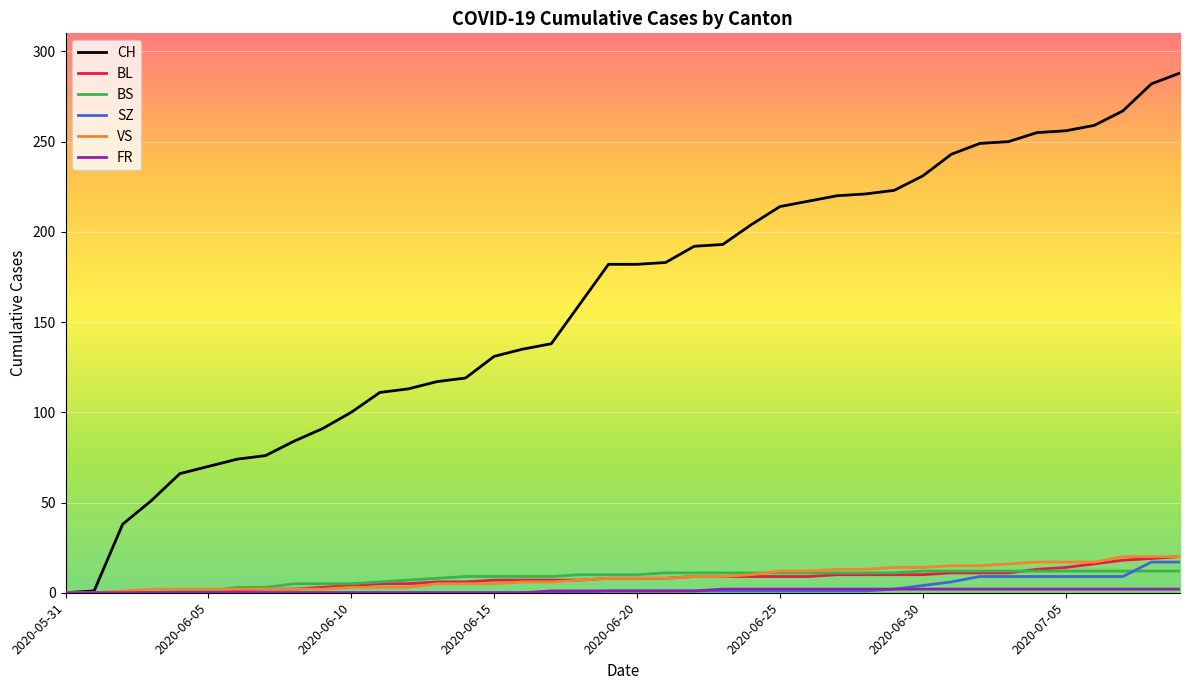

What is the maximum value for BL?

20